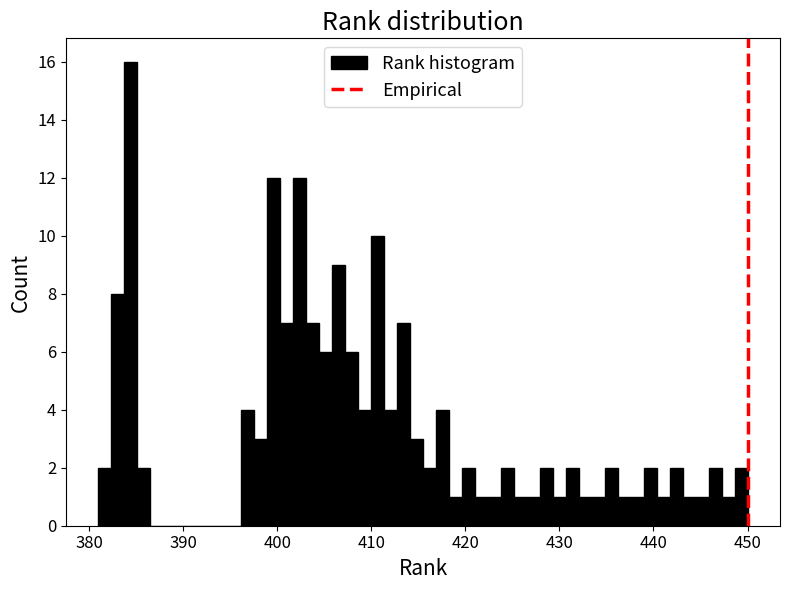

Around what value on the x-axis is the tallest bar? Give the approximate position of its centre, as read against the axis.

384